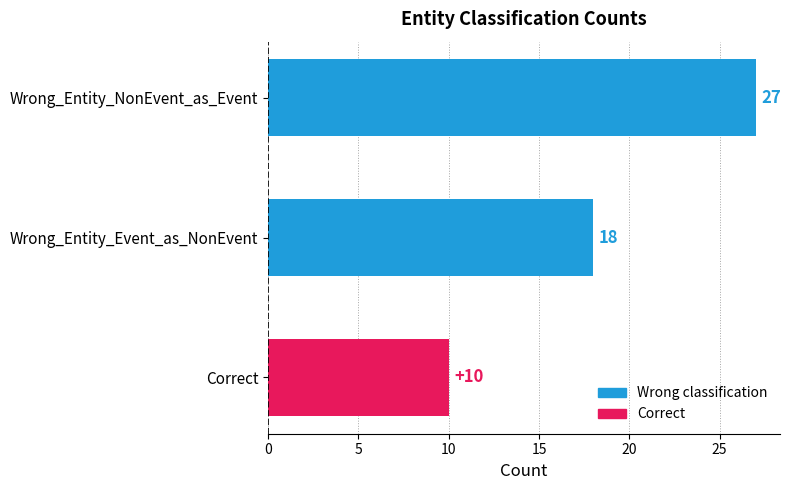

Reading bottom to top, transcribe all the data shown in this chart.

Correct=10	Wrong_Entity_Event_as_NonEvent=18	Wrong_Entity_NonEvent_as_Event=27